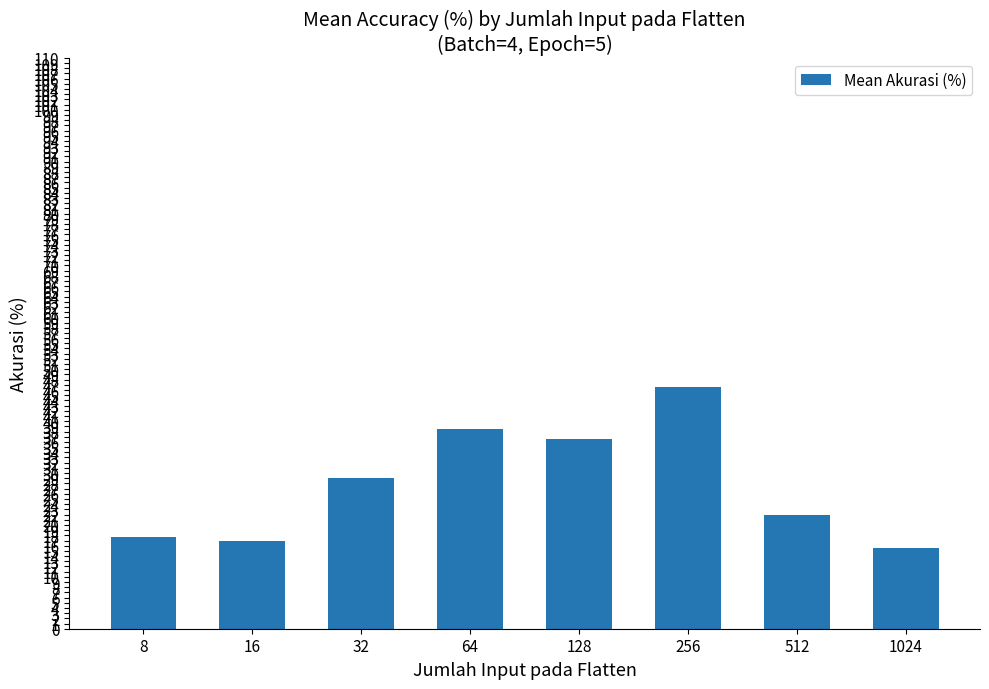

Count the number of categories in the chart.

8